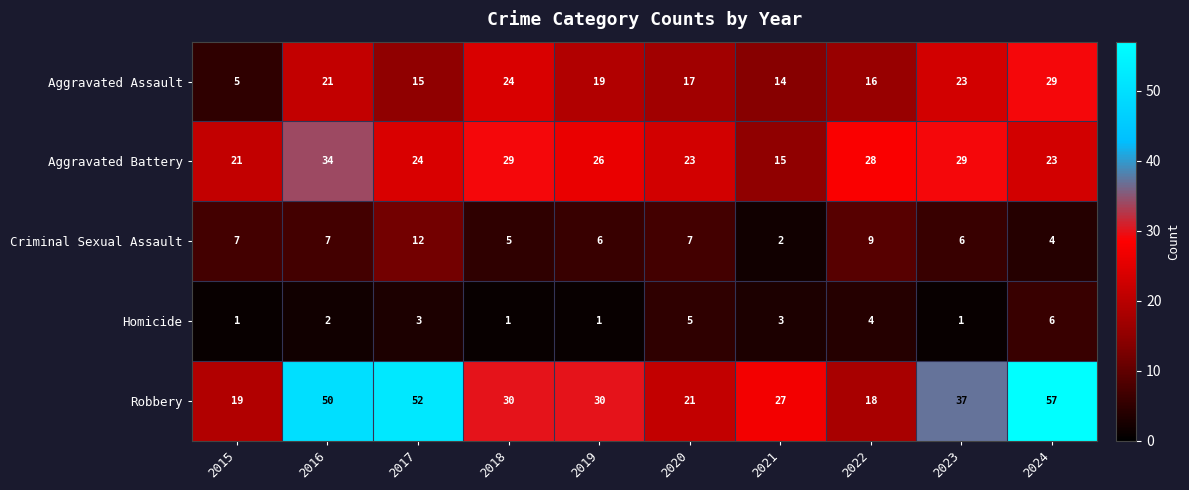

At which label does Aggravated Assault reach its minimum?

2015